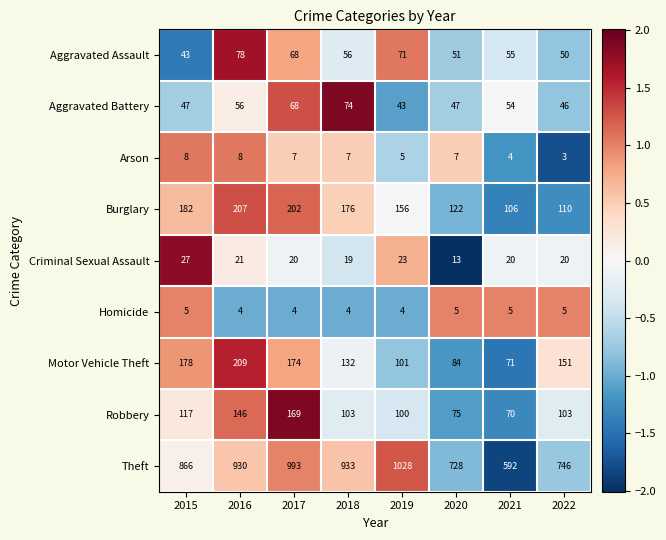

Which label corresponds to the largest value in the chart?

2019